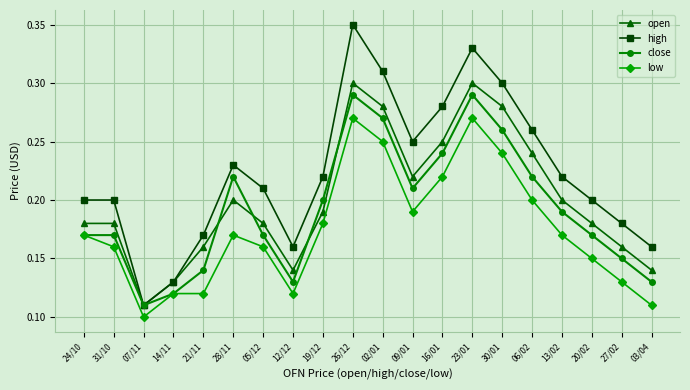

At which label is high closest to 0?

07/11